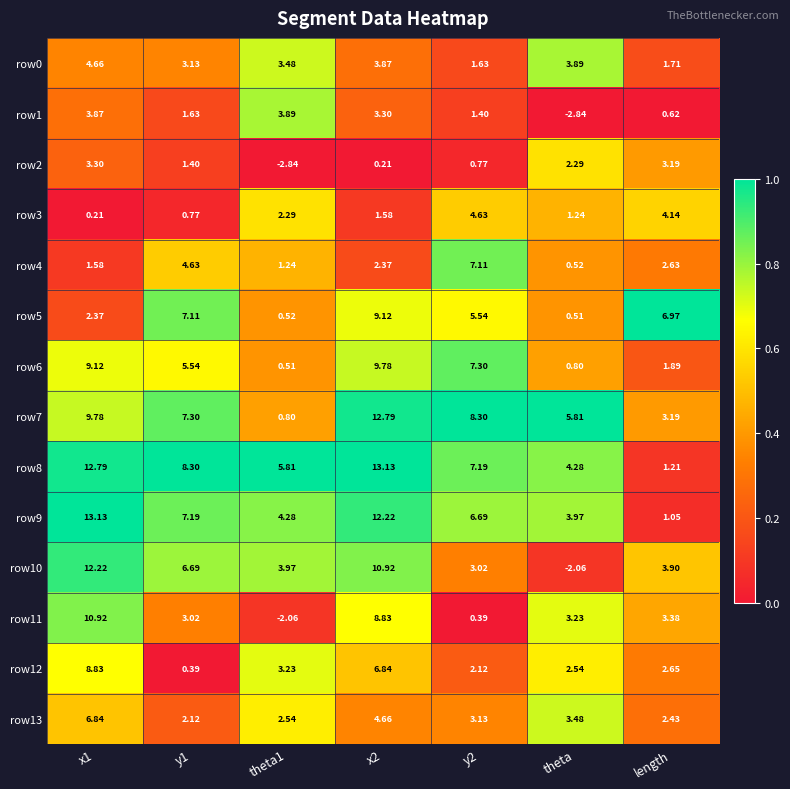

Is the value of row11 at length greater than the value of row12 at x2?

No